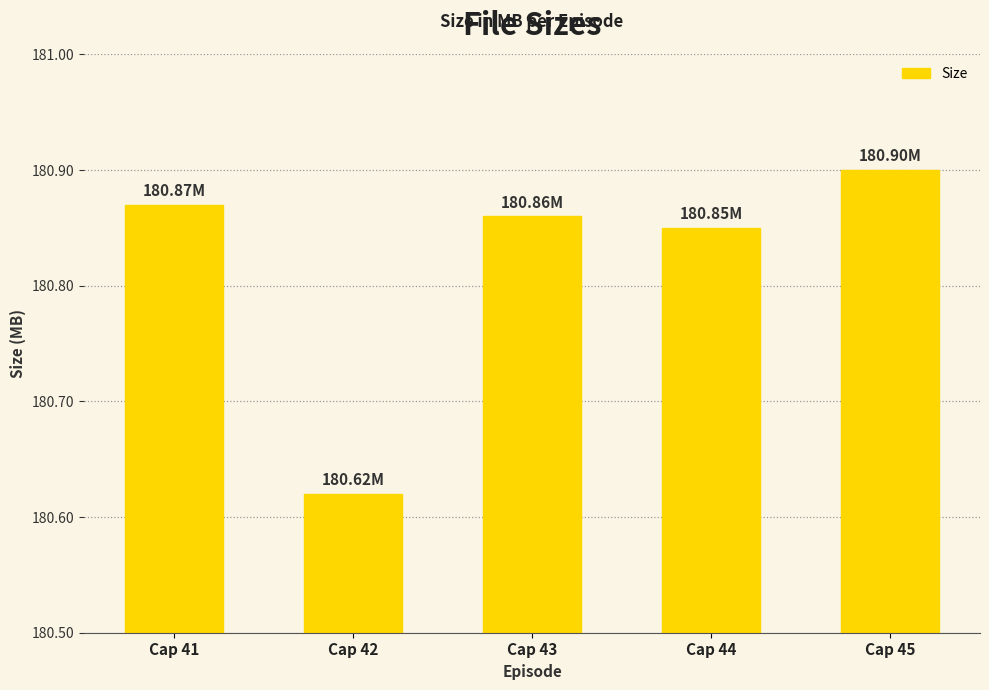

What is the sum of all values?

904.1